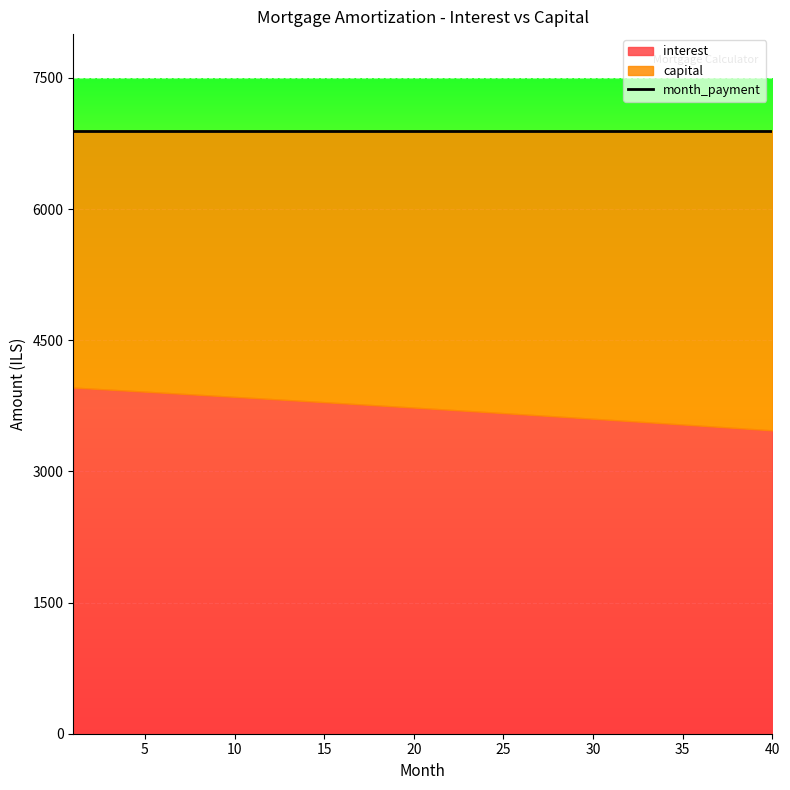

What is the difference between the maximum and second lowest values in the capital series?

477.7